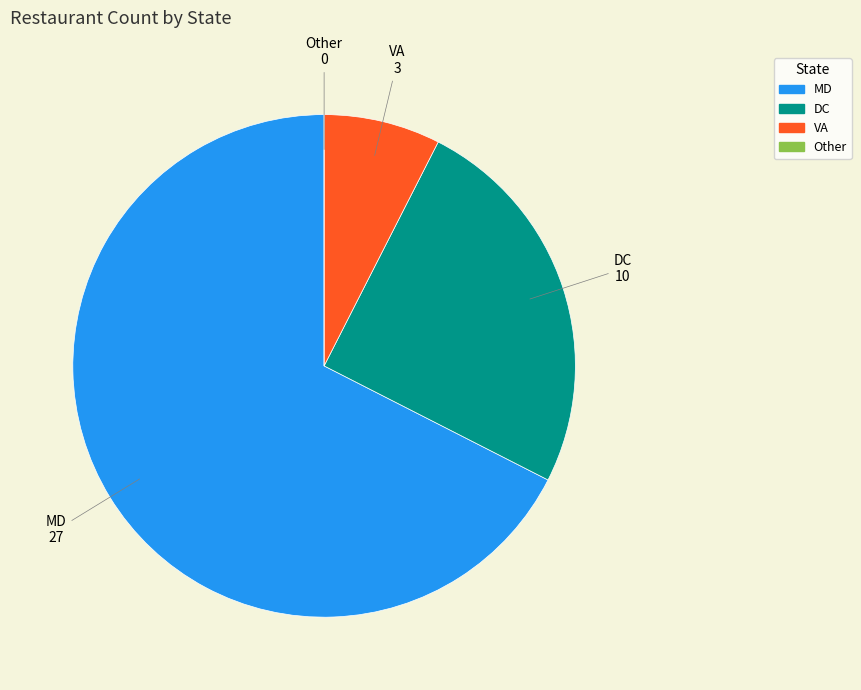

Between DC and MD, which is larger?

MD